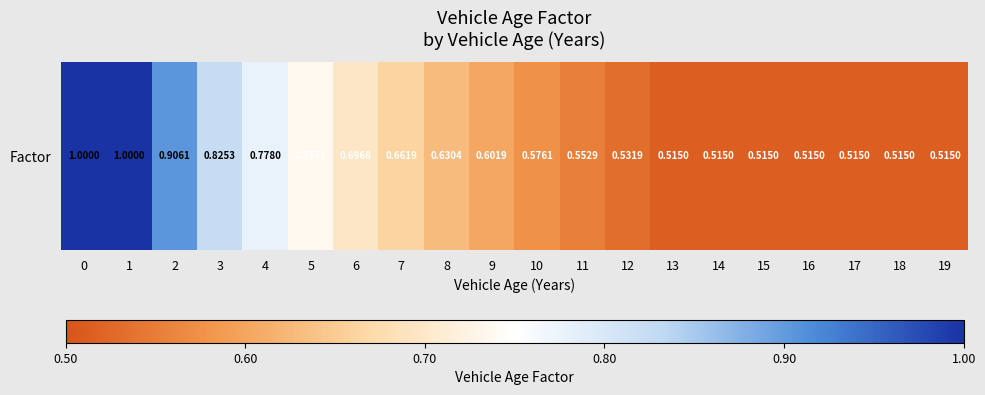

Is it true that the value at 17 is 0.8?

False